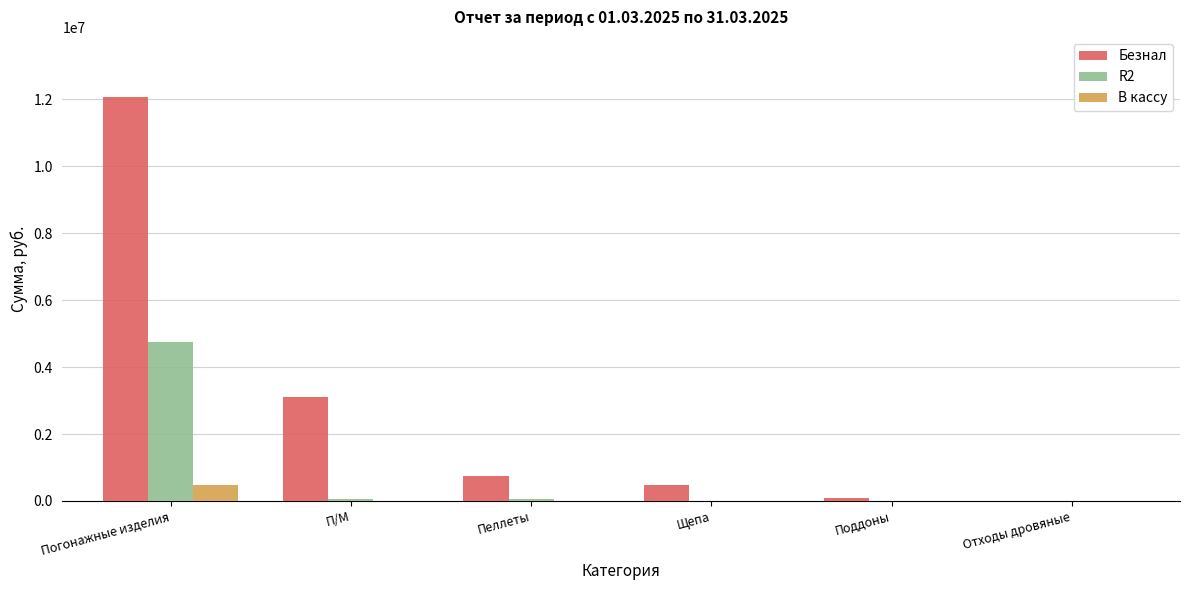

Between П/М and Пеллеты, which series saw the biggest shift?

Безнал